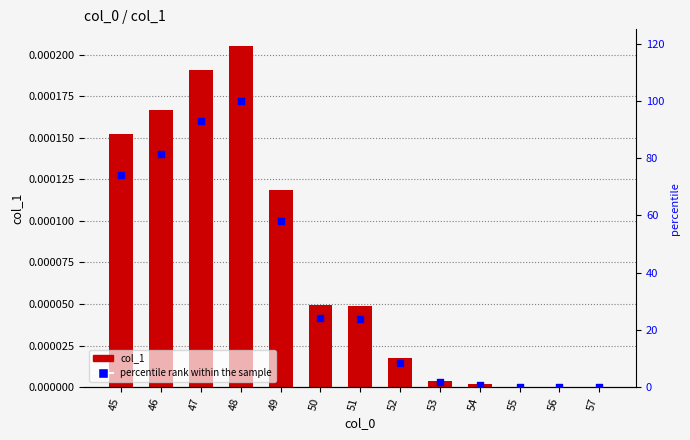

Which series contains the lowest Y value?

percentile rank within the sample